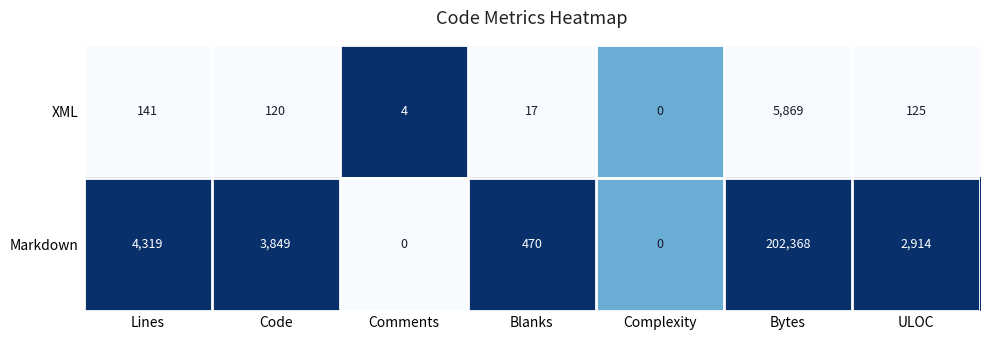

What is the difference between the Markdown values at Comments and Blanks?

470